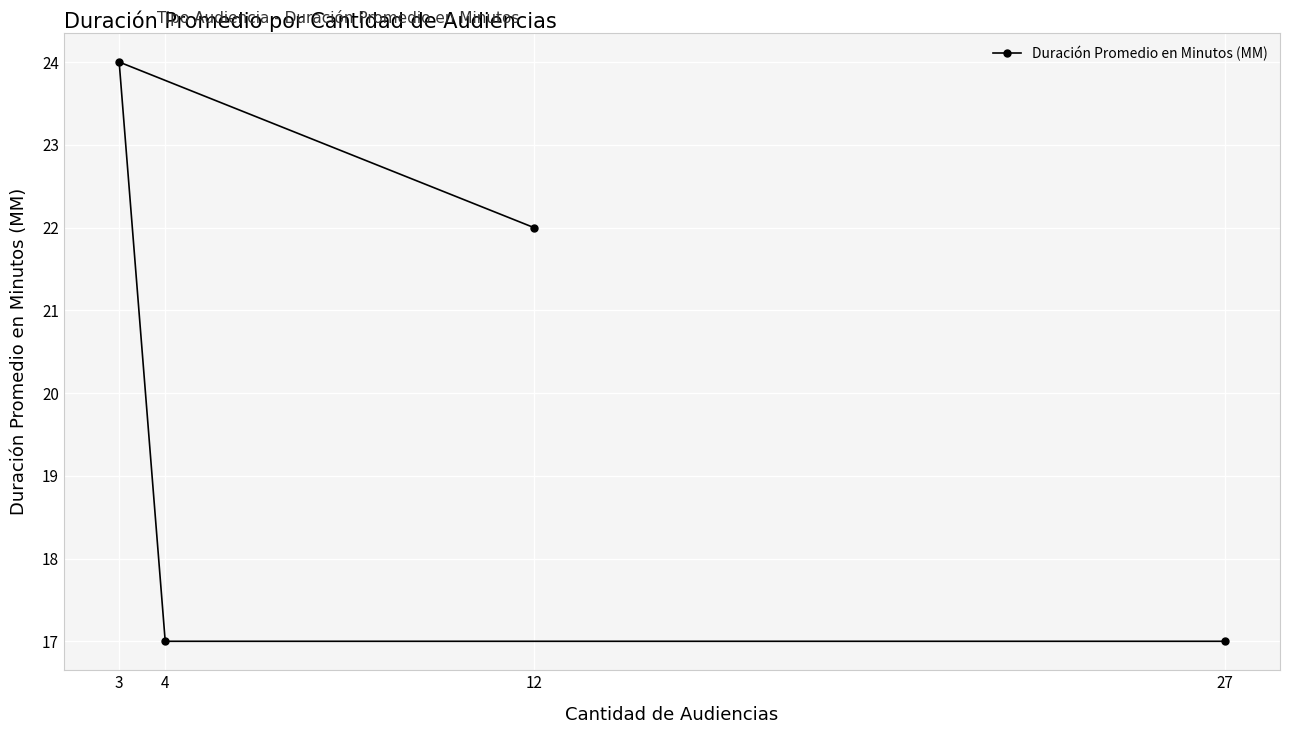

At which category does the chart reach its peak across all series?

3